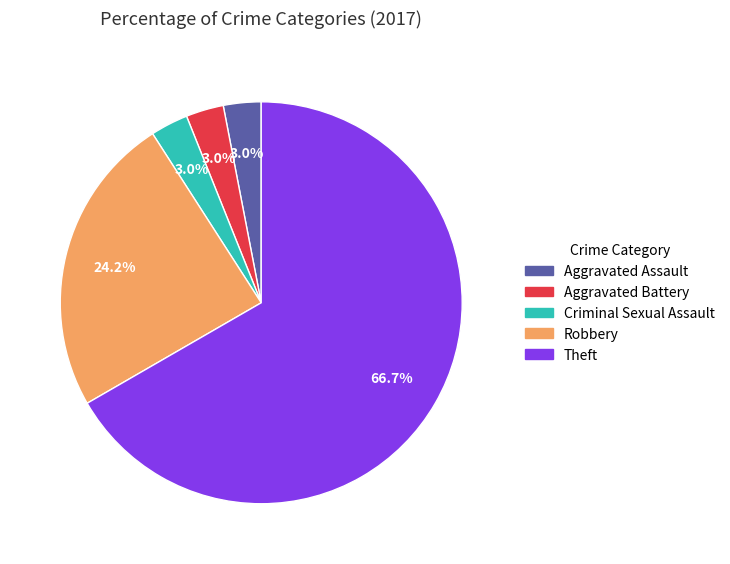

What is the ratio of the value at Aggravated Battery to the value at Criminal Sexual Assault?

1.0